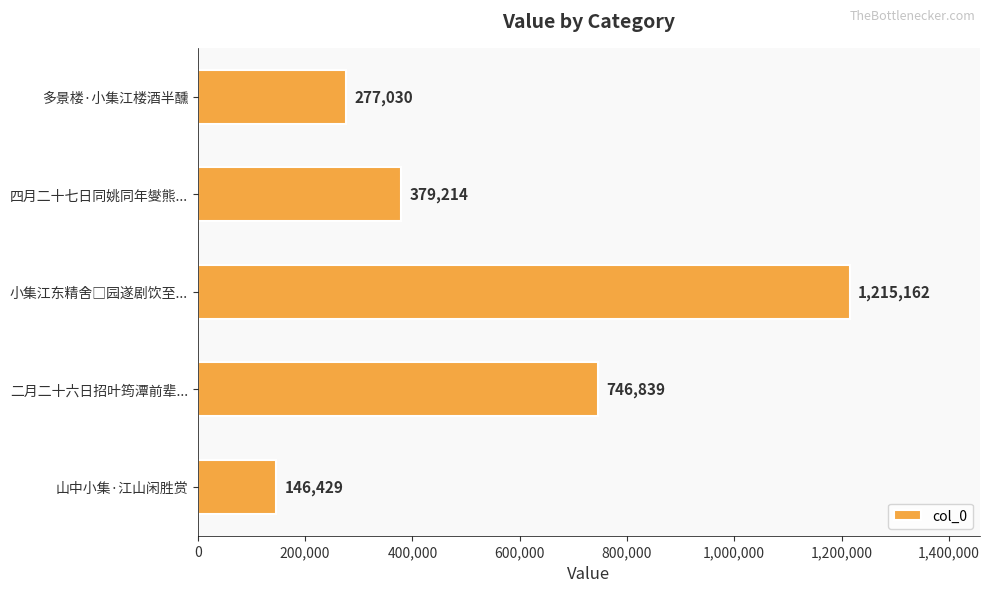

Where is the data nearest to the value 680795?

二月二十六日招叶筠潭前辈...